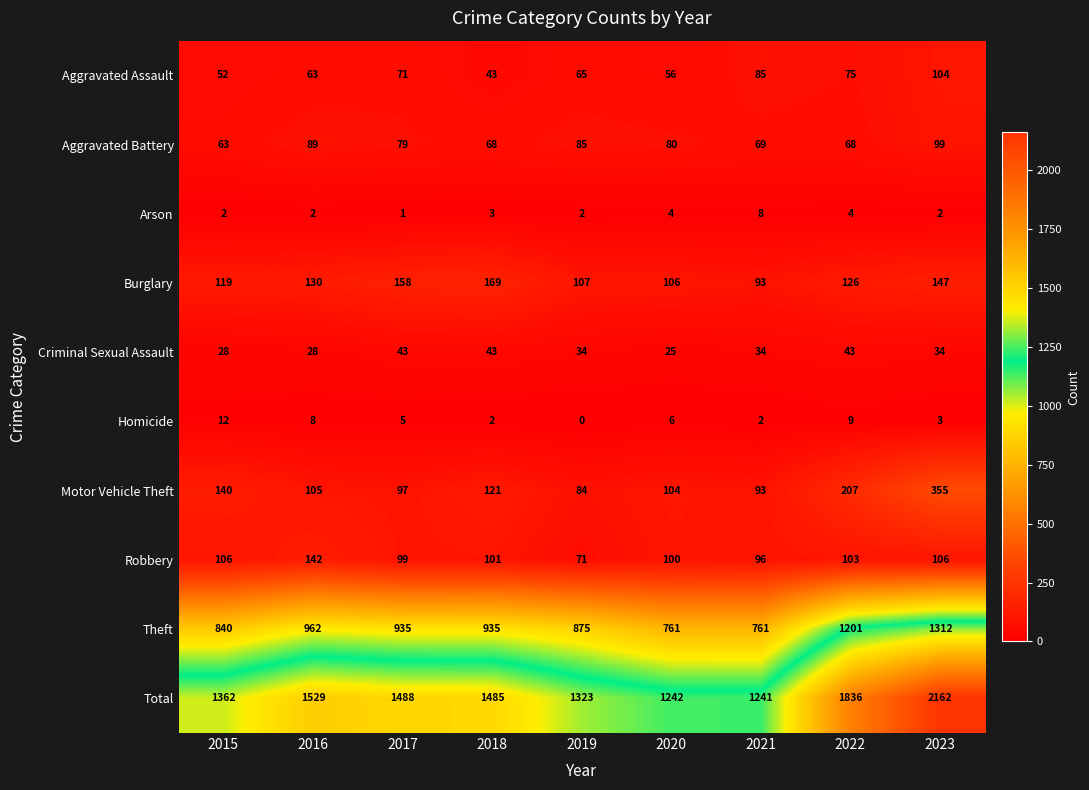

The Aggravated Battery series shows 101 at 2015. True or false?

False